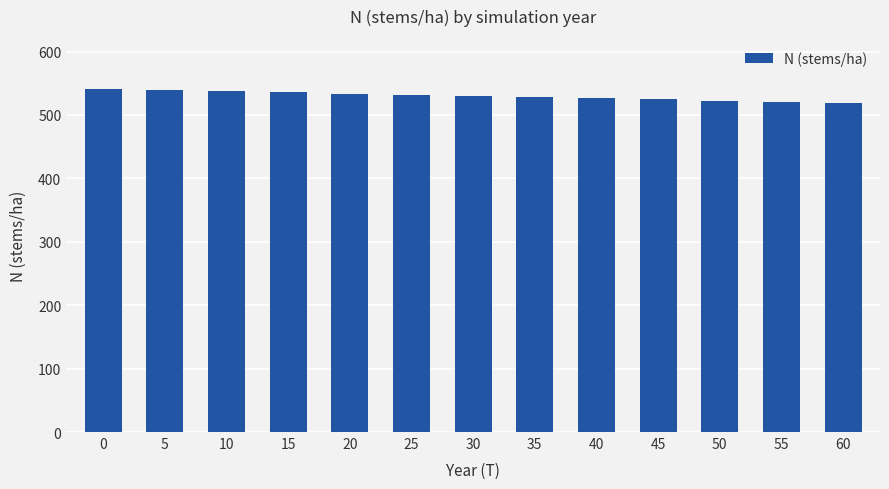

Read the value at 15.

535.6